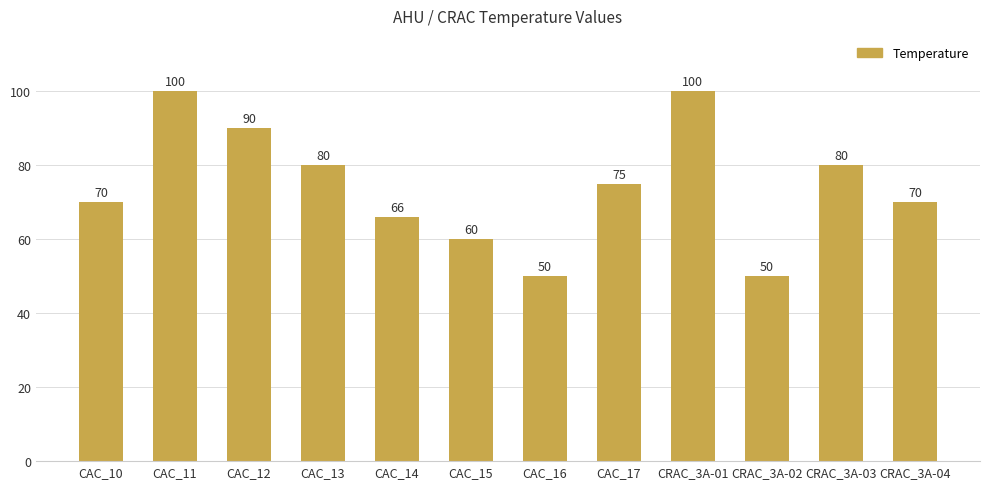

Reading right to left, list all the values displayed in this chart.

CRAC_3A-04=70	CRAC_3A-03=80	CRAC_3A-02=50	CRAC_3A-01=100	CAC_17=75	CAC_16=50	CAC_15=60	CAC_14=66	CAC_13=80	CAC_12=90	CAC_11=100	CAC_10=70